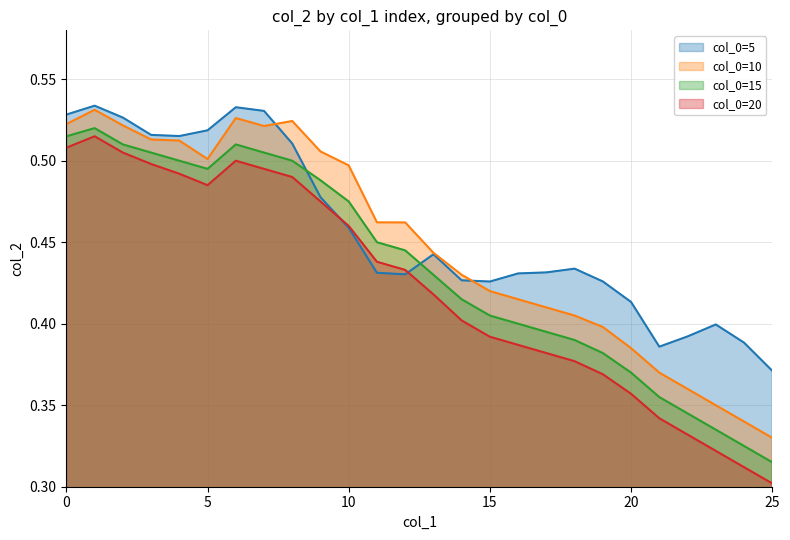

How many lines are shown in the chart?

4